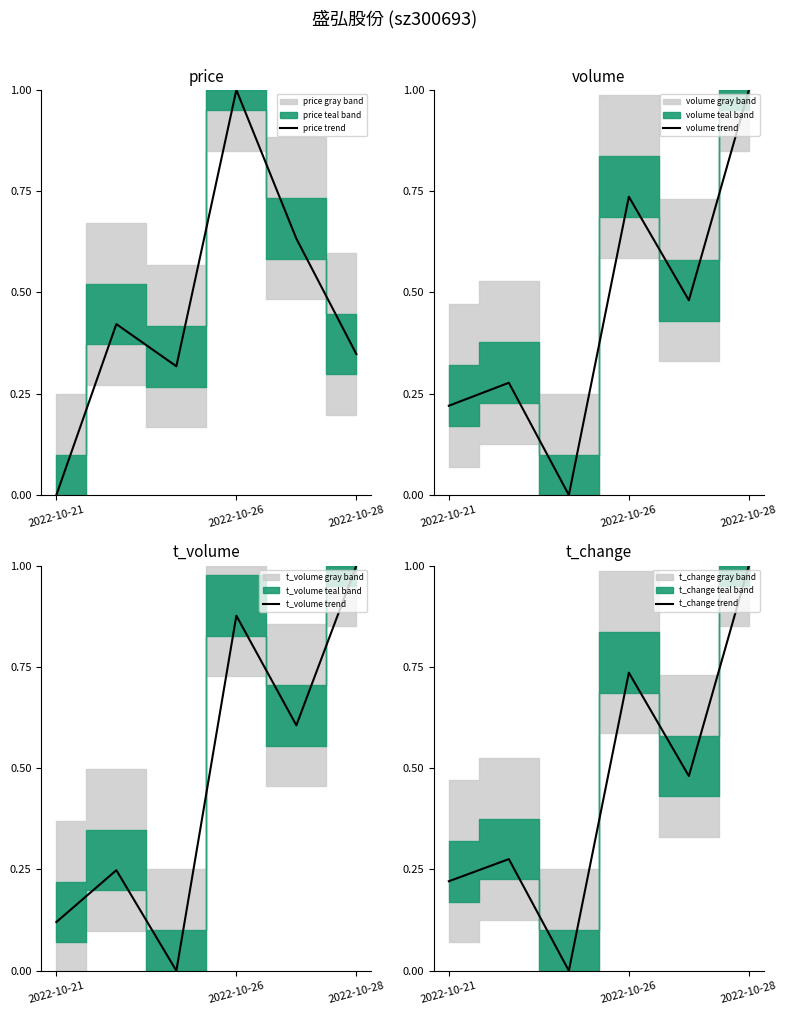

The value of price trend at 2022-10-21 is -0.6. True or false?

False